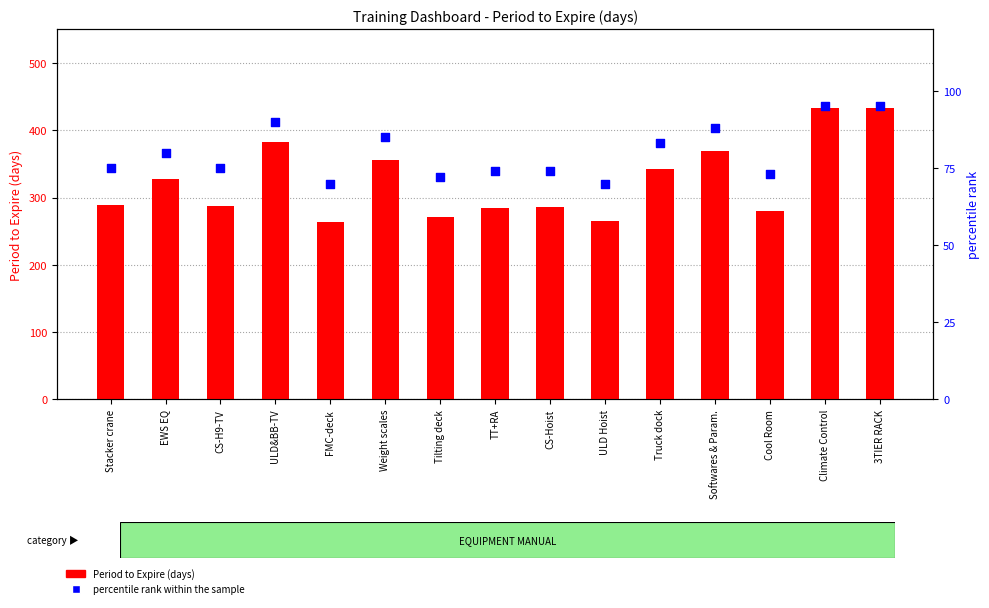

Which series has the largest Y range (max minus min)?

Period to Expire (days)